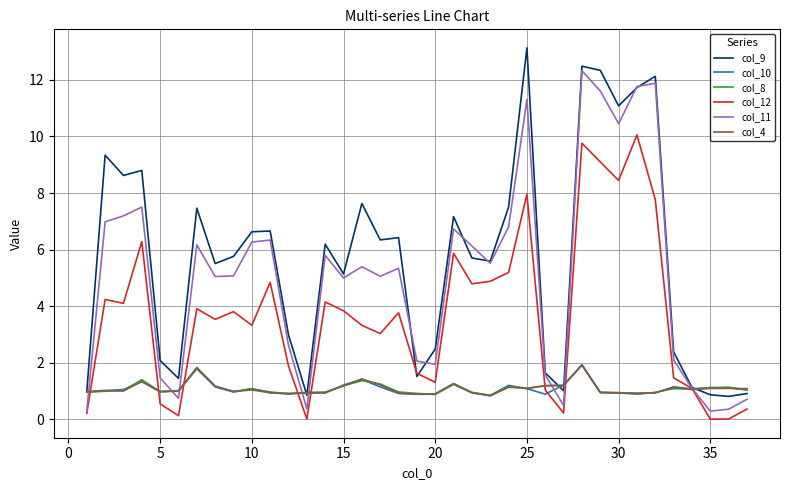

Which series has the largest total across all categories?

col_9